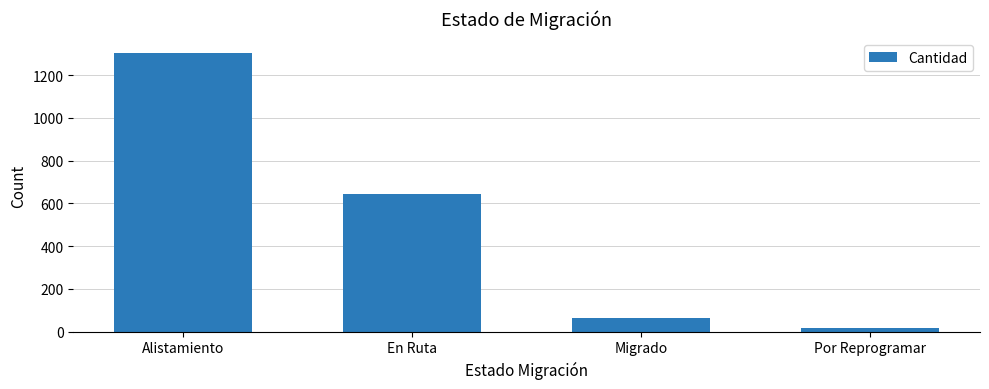

Is it true that the value at Por Reprogramar is 16?

True